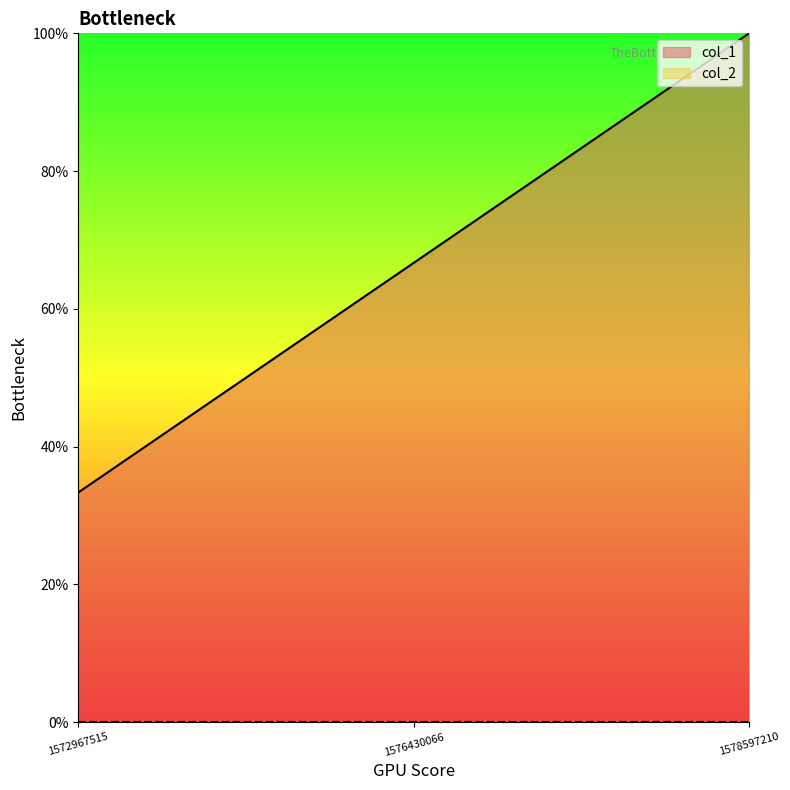

The chart shows a value of 1.0 at 1578597210. True or false?

True